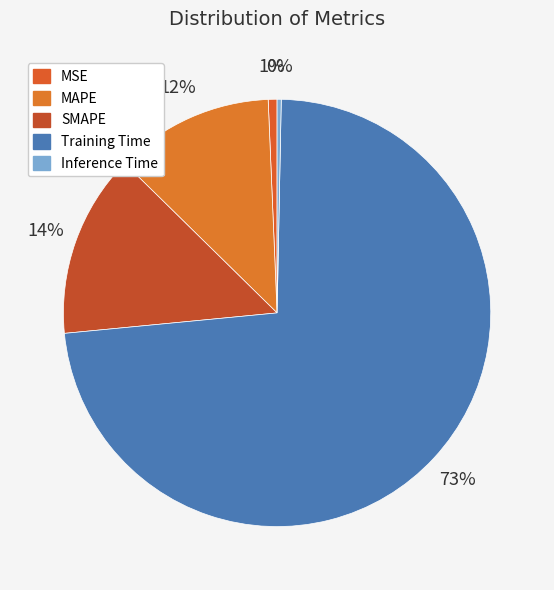

Rank the categories by value from highest to lowest.

Training Time, SMAPE, MAPE, MSE, Inference Time